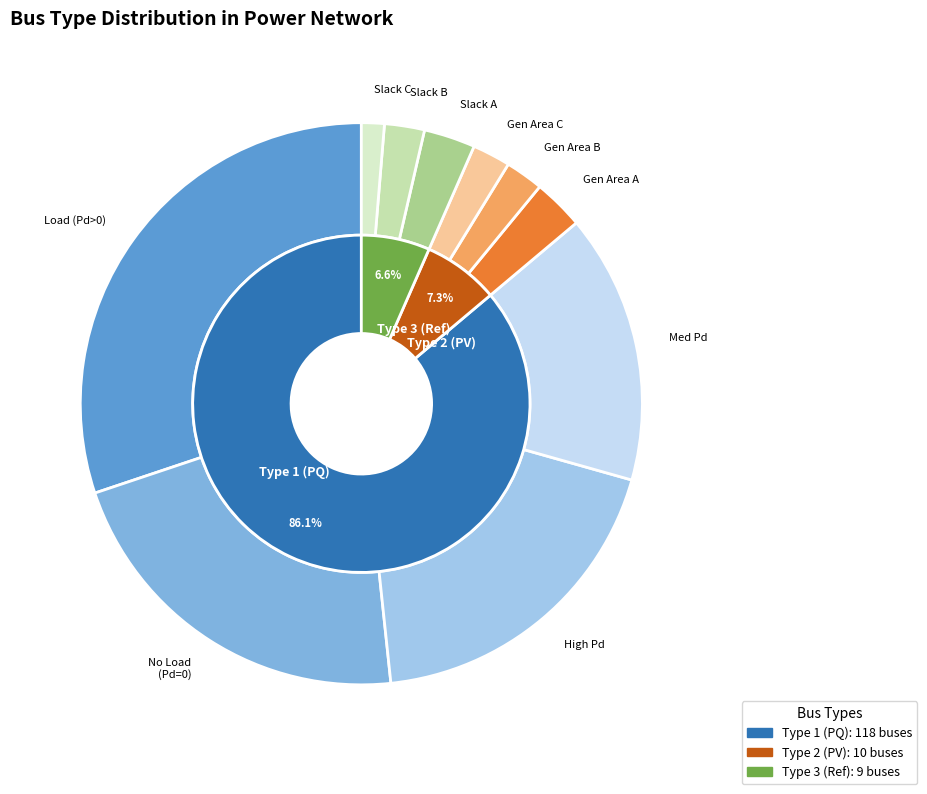

How much of the chart is everything except BUS_TYPE_3?

93.4%